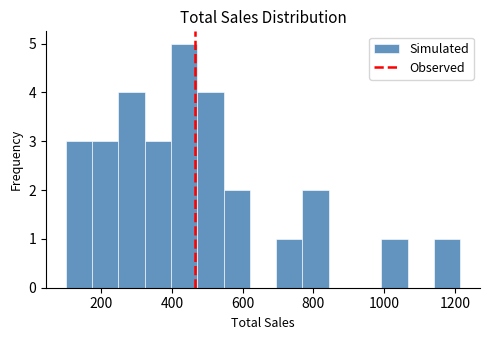

Around what value on the x-axis is the tallest bar? Give the approximate position of its centre, as read against the axis.

440